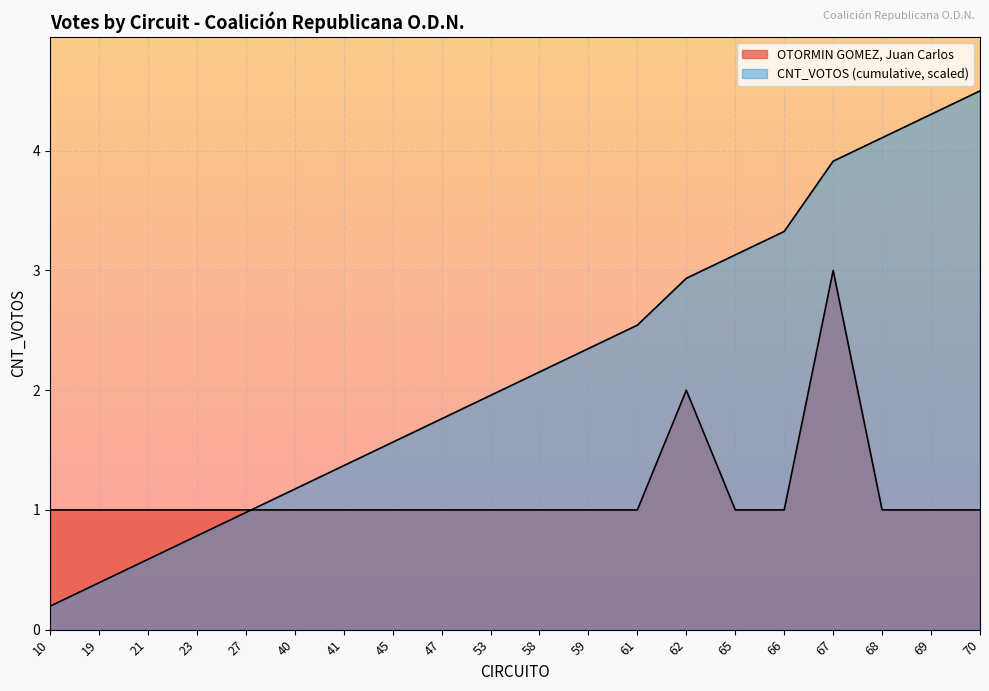

What is the value of the 13th point from the left?

1